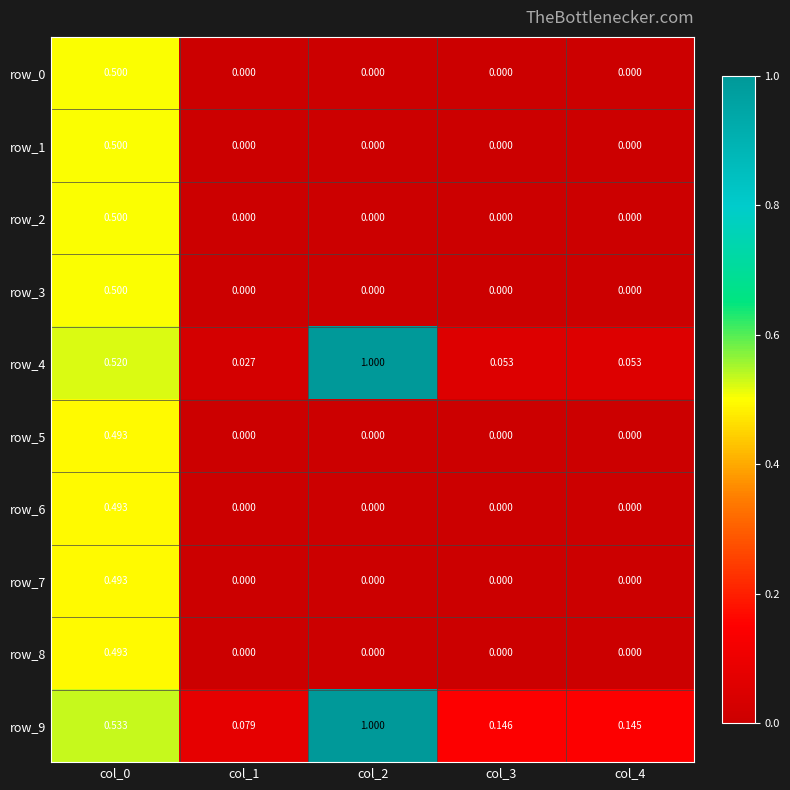

Is the value of row_4 at col_1 greater than the value of row_6 at col_0?

No